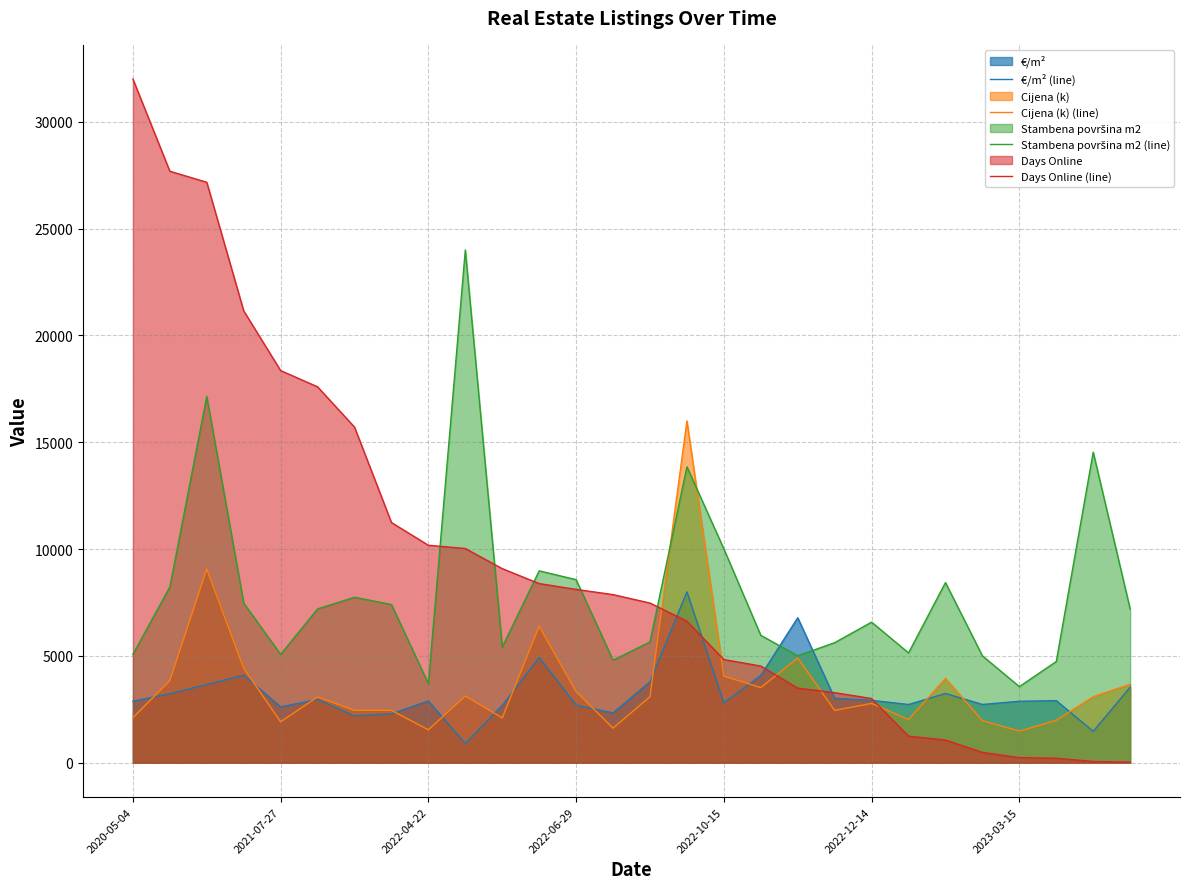

How many lines are shown in the chart?

4